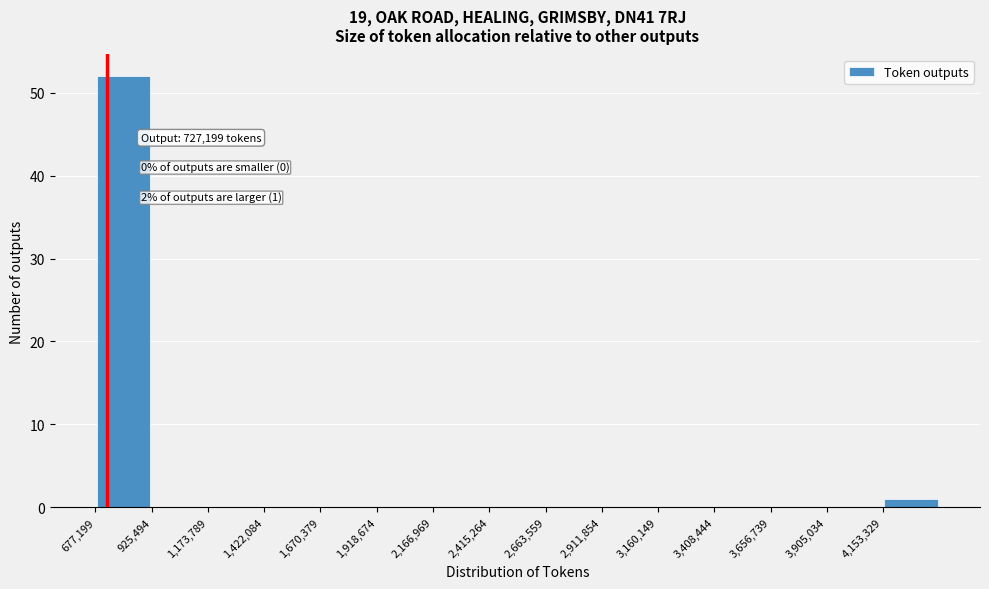

Over which range of the x-axis is the bar tallest?

700000 to 950000